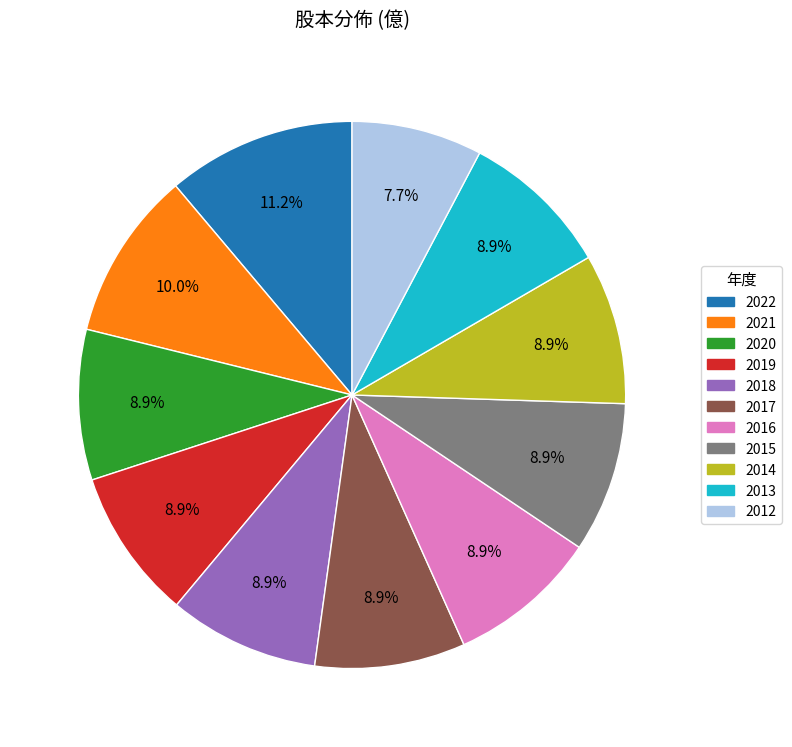

What is the total percentage of 2016 and 2015?

17.8%